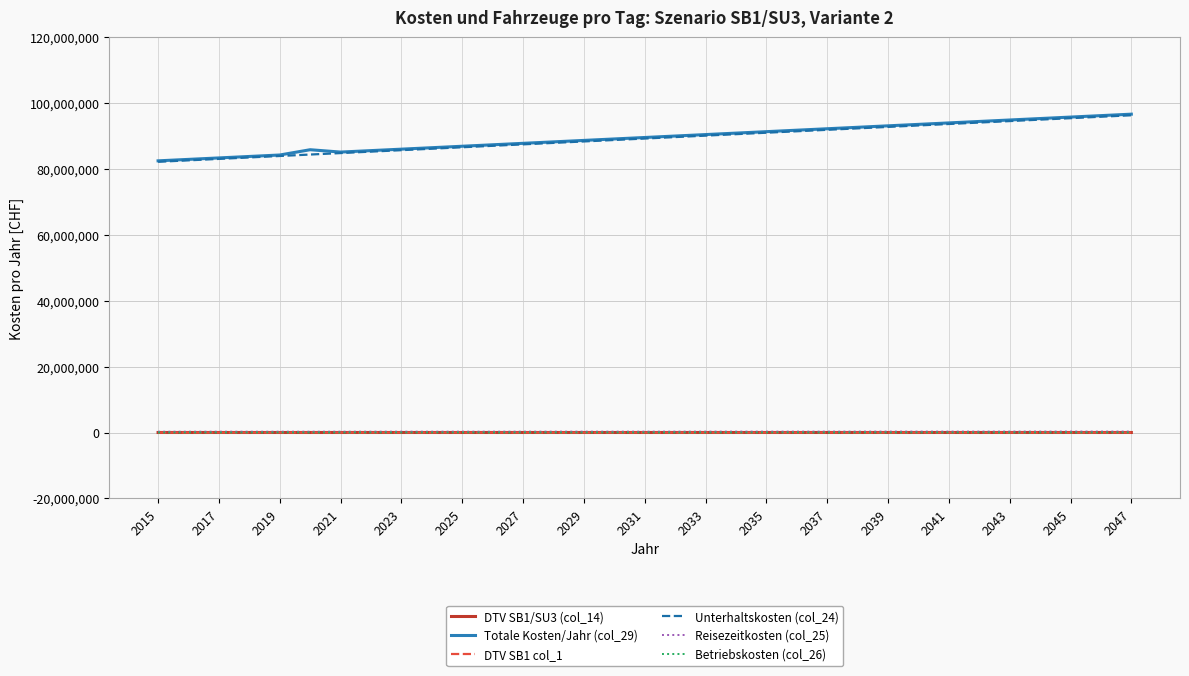

Reading left to right, extract all data points from this chart.

DTV SB1/SU3 (col_14): 11958.8	12023.0	12087.2	12151.5	12215.7	12279.9	12344.2	12408.4	12472.6	12536.9	12601.1	12665.4	12729.6	12793.8	12858.1	12922.3	12986.5	13050.8	13115.0	13179.2	13243.5	13307.7	13371.9	13436.2	13500.4	13564.7	13628.9	13693.1	13757.4	13821.6	13885.8	13950.1	14014.3
Totale Kosten/Jahr (col_29): 82489529.4	82932570.4	83375610.3	83818648.5	84261674.1	85864368.6	85151184.8	85593872.8	86036557.5	86479238.9	86921917.0	87364591.8	87807263.2	88249931.4	88692596.2	89135257.6	89577915.7	90020570.4	90463221.8	90905869.7	91348514.3	91791155.4	92233793.2	92676427.5	93119058.4	93561685.9	94004310.0	94446930.6	94889547.8	95332161.6	95774771.9	96217378.8	96659982.2
DTV SB1 col_1: 11958.8	12023.0	12087.2	12151.5	12215.7	12279.9	12344.2	12408.4	12472.6	12536.9	12601.1	12665.4	12729.6	12793.8	12858.1	12922.3	12986.5	13050.8	13115.0	13179.2	13243.5	13307.7	13371.9	13436.2	13500.4	13564.7	13628.9	13693.1	13757.4	13821.6	13885.8	13950.1	14014.3
Unterhaltskosten (col_24): 82195391.7	82636883.3	83078375.5	83519868.2	83961361.3	84402854.9	84844348.9	85285843.3	85727338.2	86168833.4	86610329.0	87051825.0	87493321.4	87934818.2	88376315.2	88817812.7	89259310.4	89700808.5	90142306.9	90583805.6	91025304.6	91466804.0	91908303.6	92349803.5	92791303.7	93232804.2	93674304.9	94115806.0	94557307.3	94998808.9	95440310.7	95881812.8	96323315.2
Reisezeitkosten (col_25): 249953.5	251294.5	252635.6	253976.7	255317.8	256659.0	258000.2	259341.4	260682.6	262023.9	263365.2	264706.5	266047.9	267389.2	268730.6	270072.0	271413.5	272754.9	274096.4	275437.8	276779.3	278120.8	279462.4	280803.9	282145.5	283487.0	284828.6	286170.2	287511.8	288853.4	290195.0	291536.7	292878.3
Betriebskosten (col_26): 17229.9	17314.2	17396.9	17477.2	17544.5	17280.1	17011.9	16740.0	16464.4	16185.1	15902.0	15615.2	15324.7	15030.4	14732.4	14430.7	14125.2	13816.0	13503.1	13186.4	12866.0	12541.9	12214.1	11882.5	11547.2	11208.1	10865.3	10518.8	10168.6	9814.6	9456.9	9095.5	8730.3